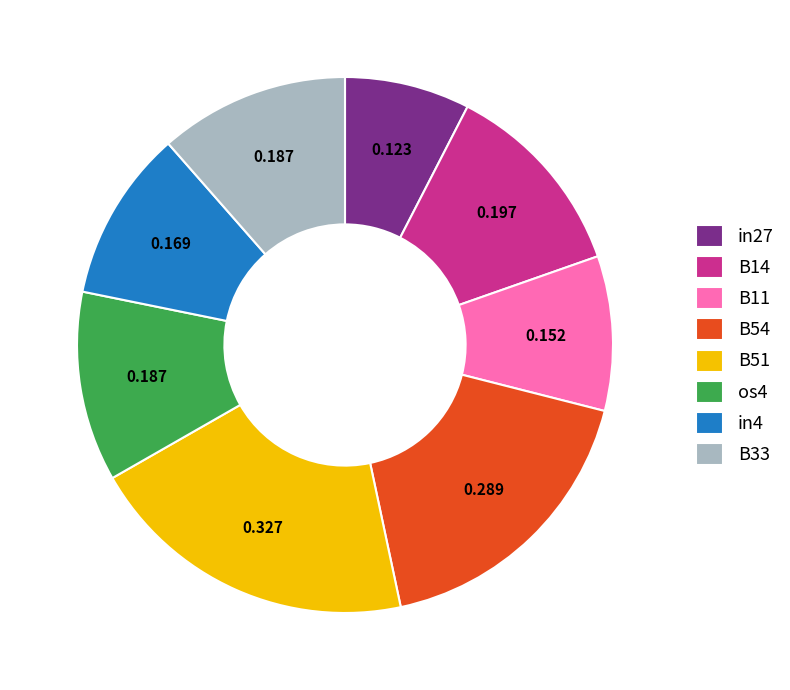

True or false: B54 accounts for 18% of the total.

True